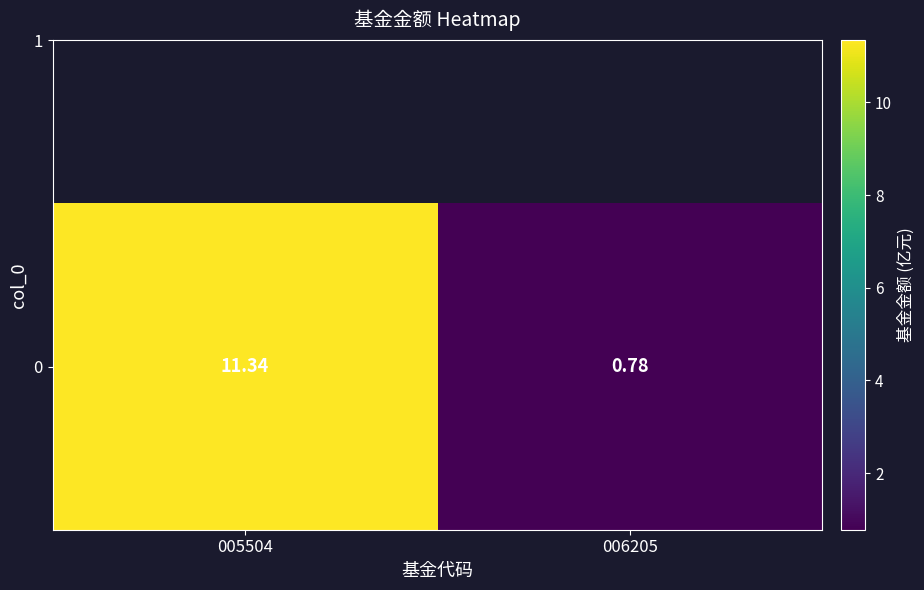

At which label is the value closest to 6?

006205